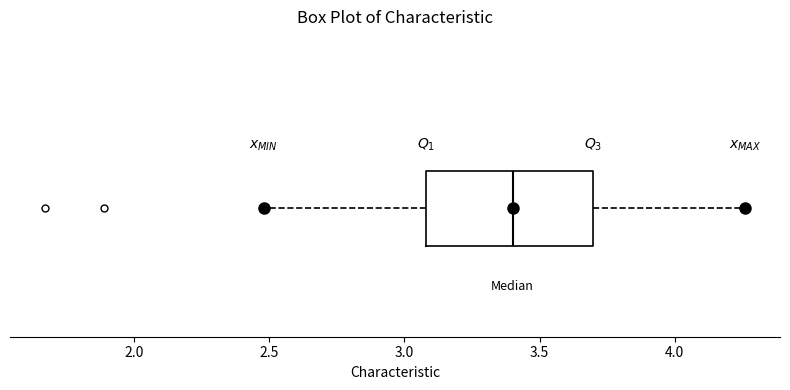

Where is the right edge of the box on the x-axis? The values are not printed on the chart, so give them approximately, as read against the axis.

3.70